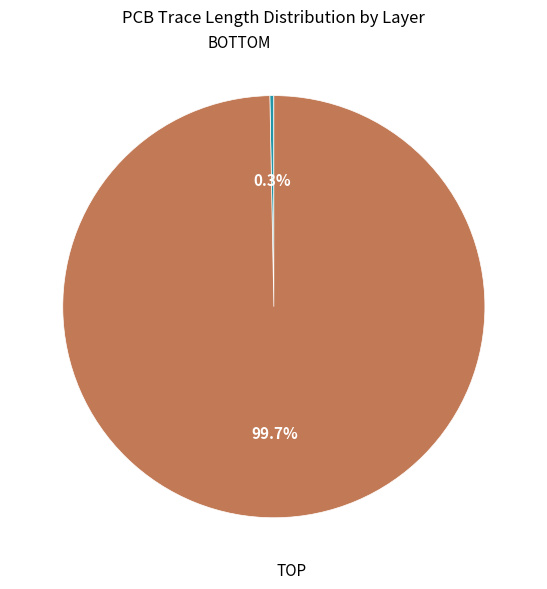

Does any single category account for the majority?

Yes